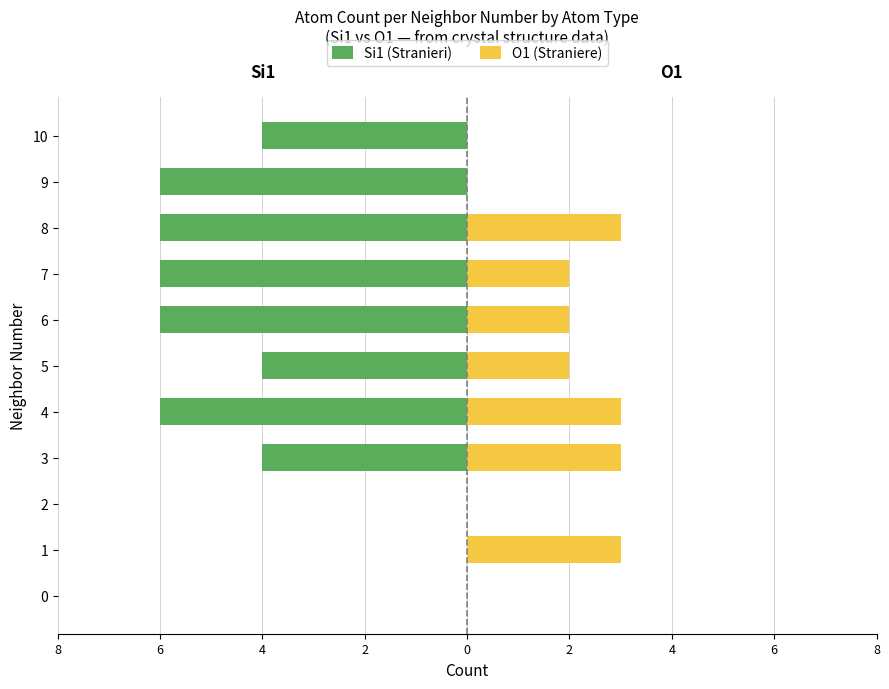

What are all the series names shown in the legend?

Si1 (Stranieri), O1 (Straniere)